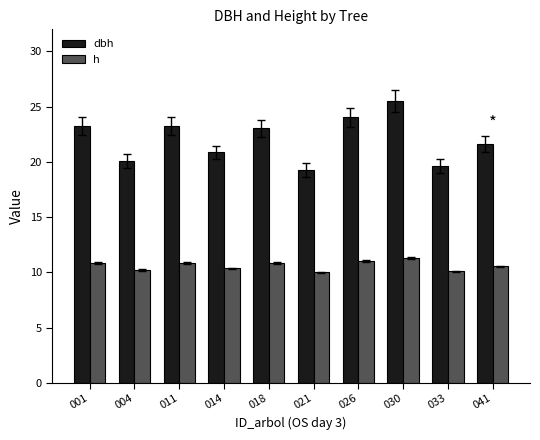

Which series has the largest total across all categories?

dbh